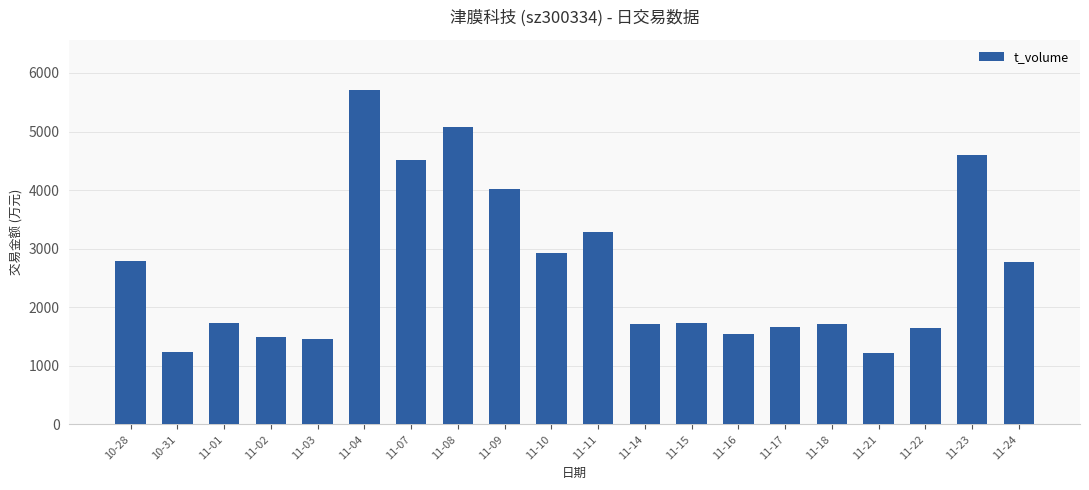

Are the bars horizontal?

No